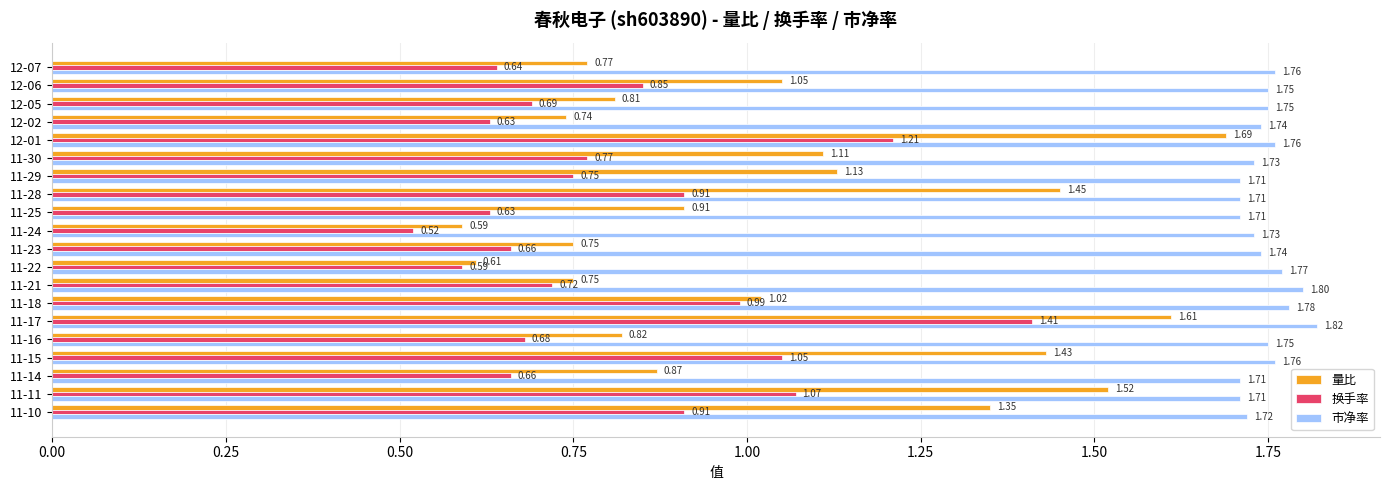

Where is 换手率 nearest to the value 0?

11-24